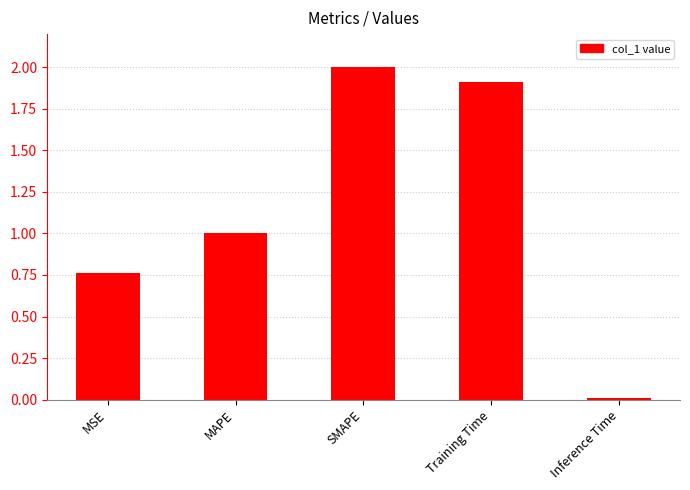

The value at SMAPE is 2.0. True or false?

True